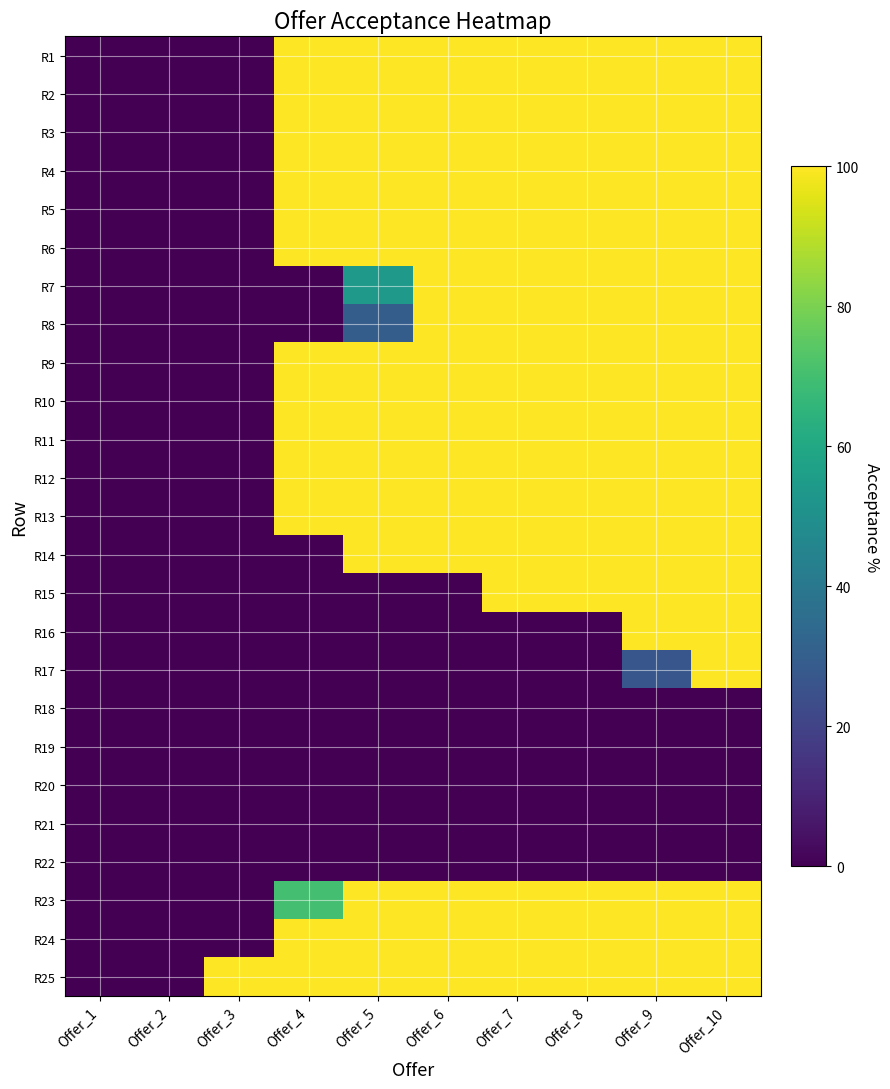

List the series in order of their peak value, highest first.

R1, R2, R3, R4, R5, R6, R7, R8, R9, R10, R11, R12, R13, R14, R15, R16, R17, R23, R24, R25, R18, R19, R20, R21, R22